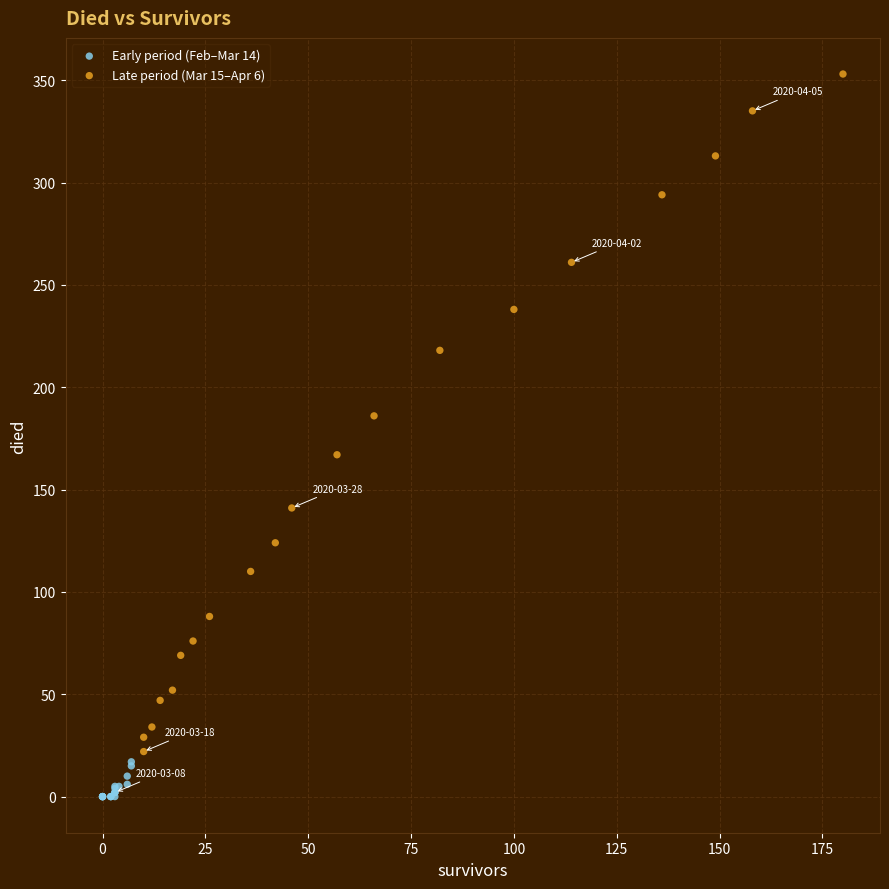

Which series contains the highest Y value?

Late period (Mar 15–Apr 6)